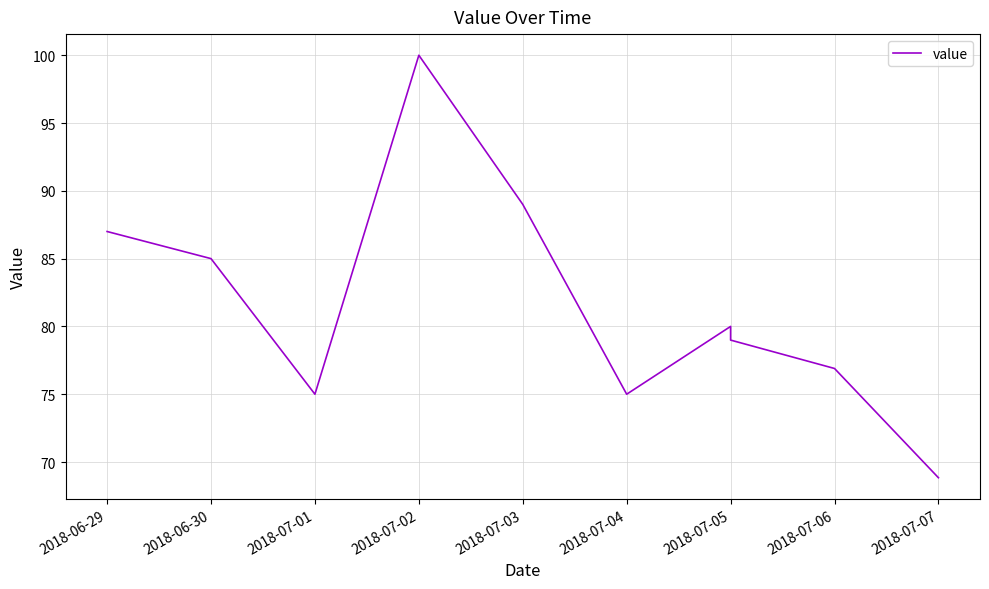

Between 2018-07-06 and 2018-06-30, which is larger?

2018-06-30